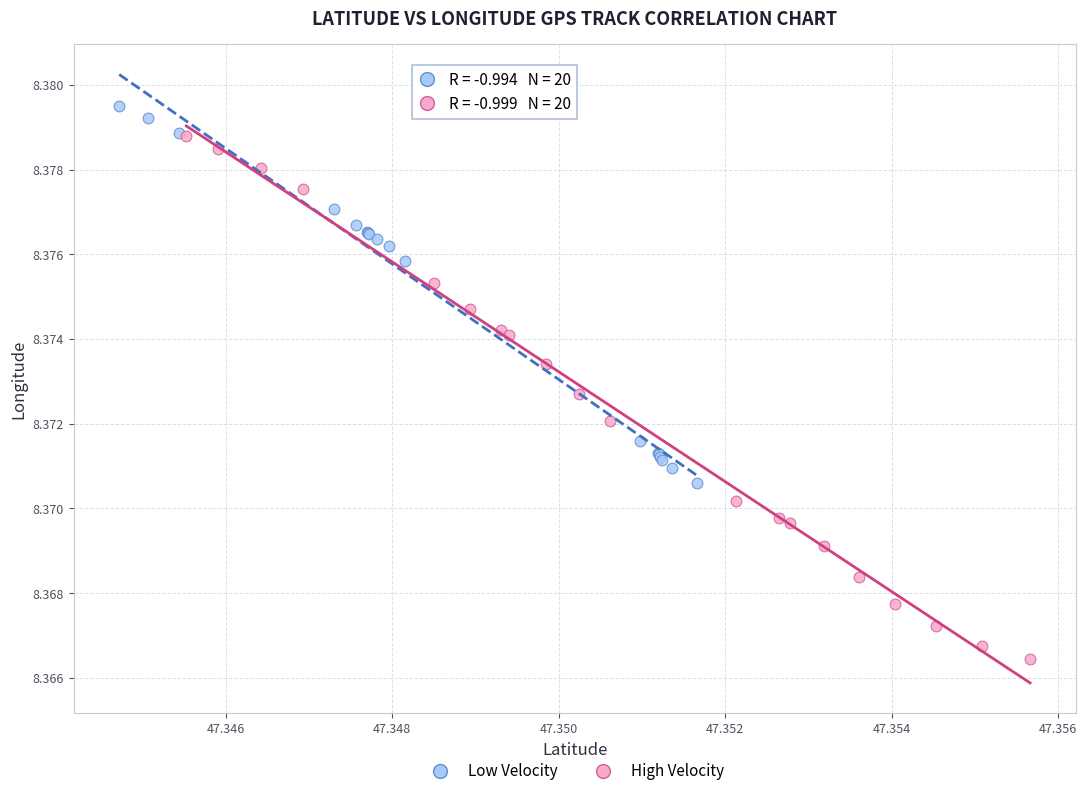

What are all the series names shown in the legend?

Low Velocity, High Velocity